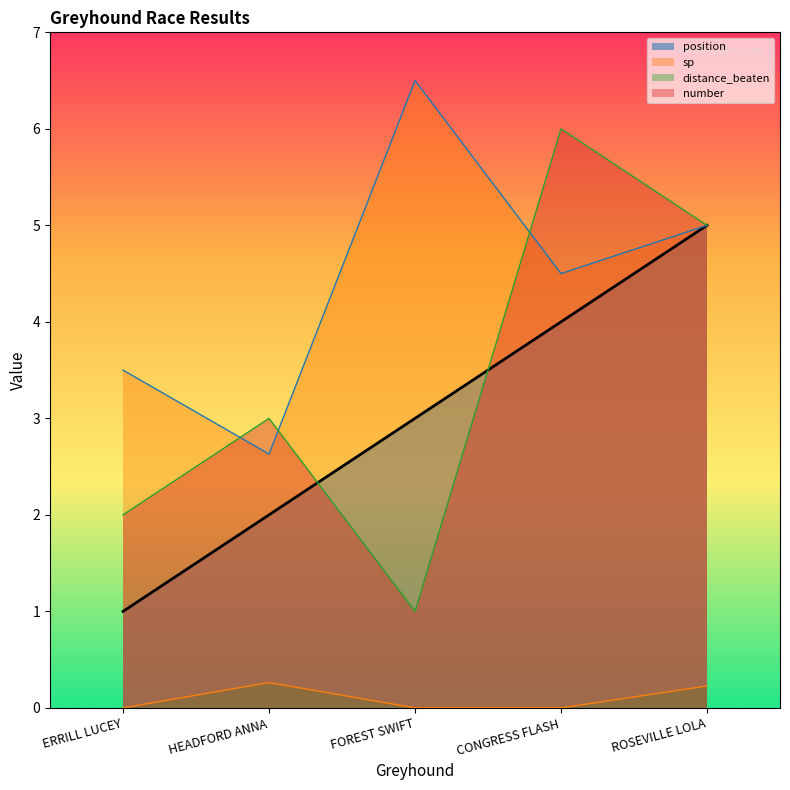

What is the maximum value for distance_beaten?

0.3